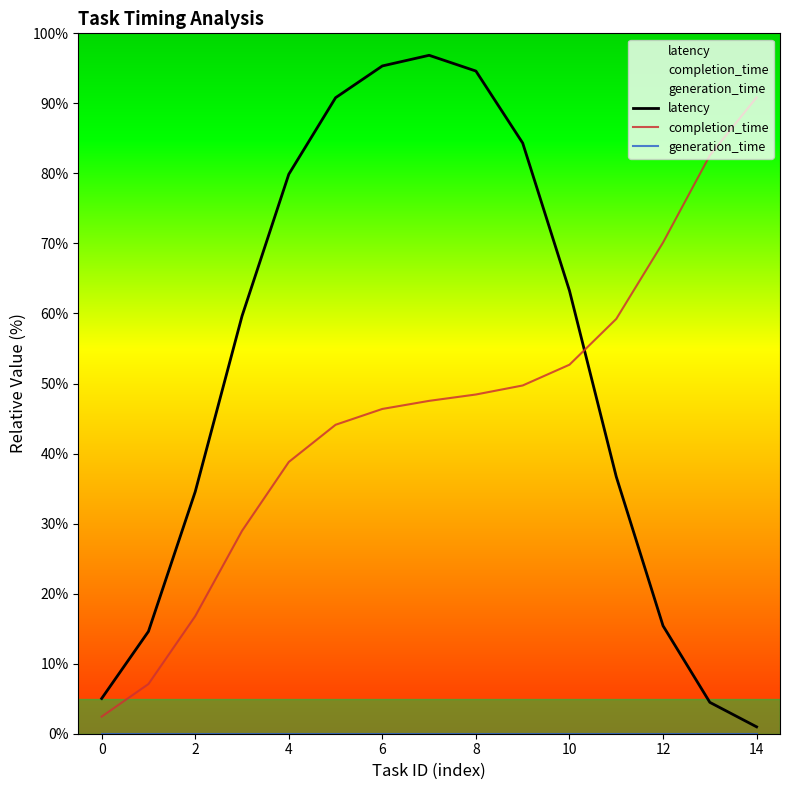

At which label does completion_time reach its peak?

14